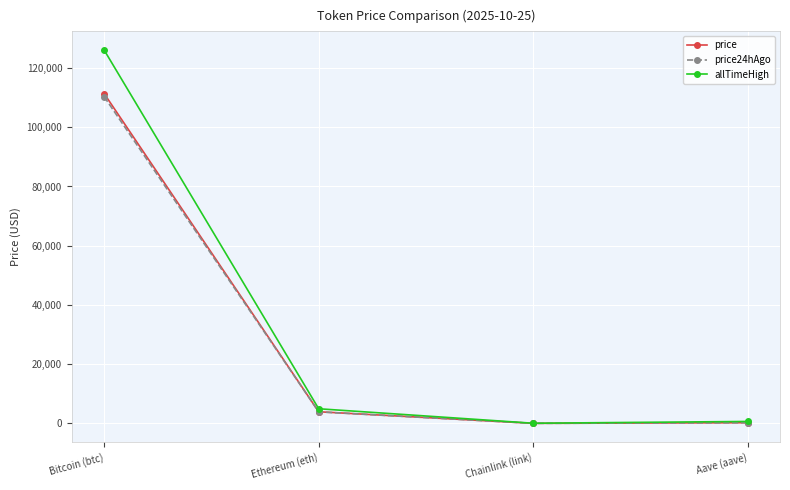

At which label does allTimeHigh reach its peak?

Bitcoin (btc)